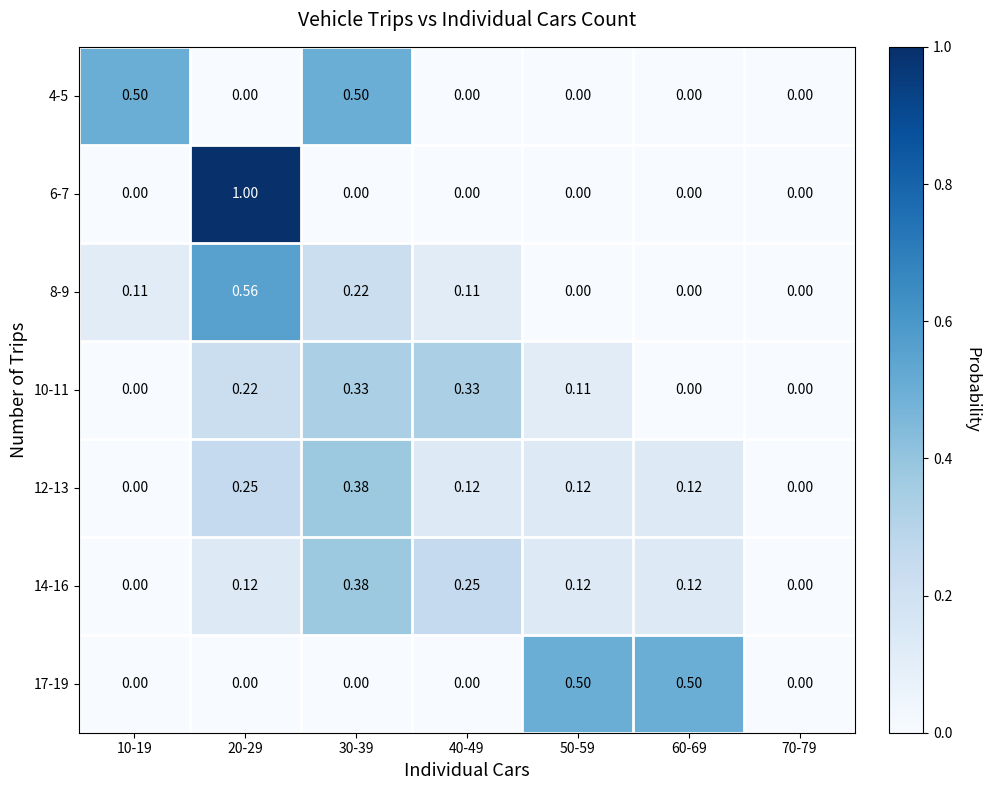

Is the value of 17-19 at 30-39 greater than the value of 8-9 at 20-29?

No